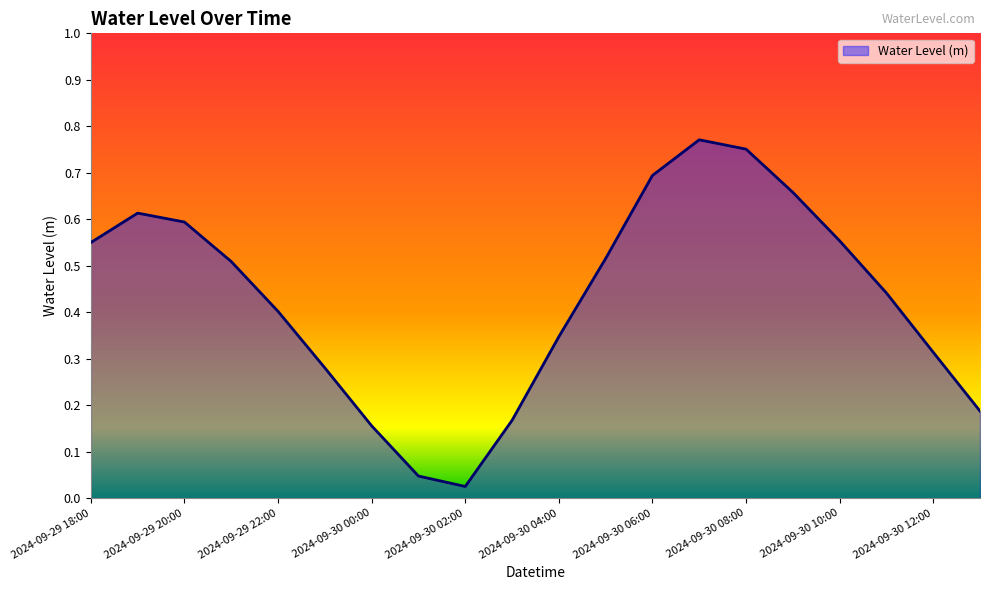

Does the chart have visible grid lines?

No